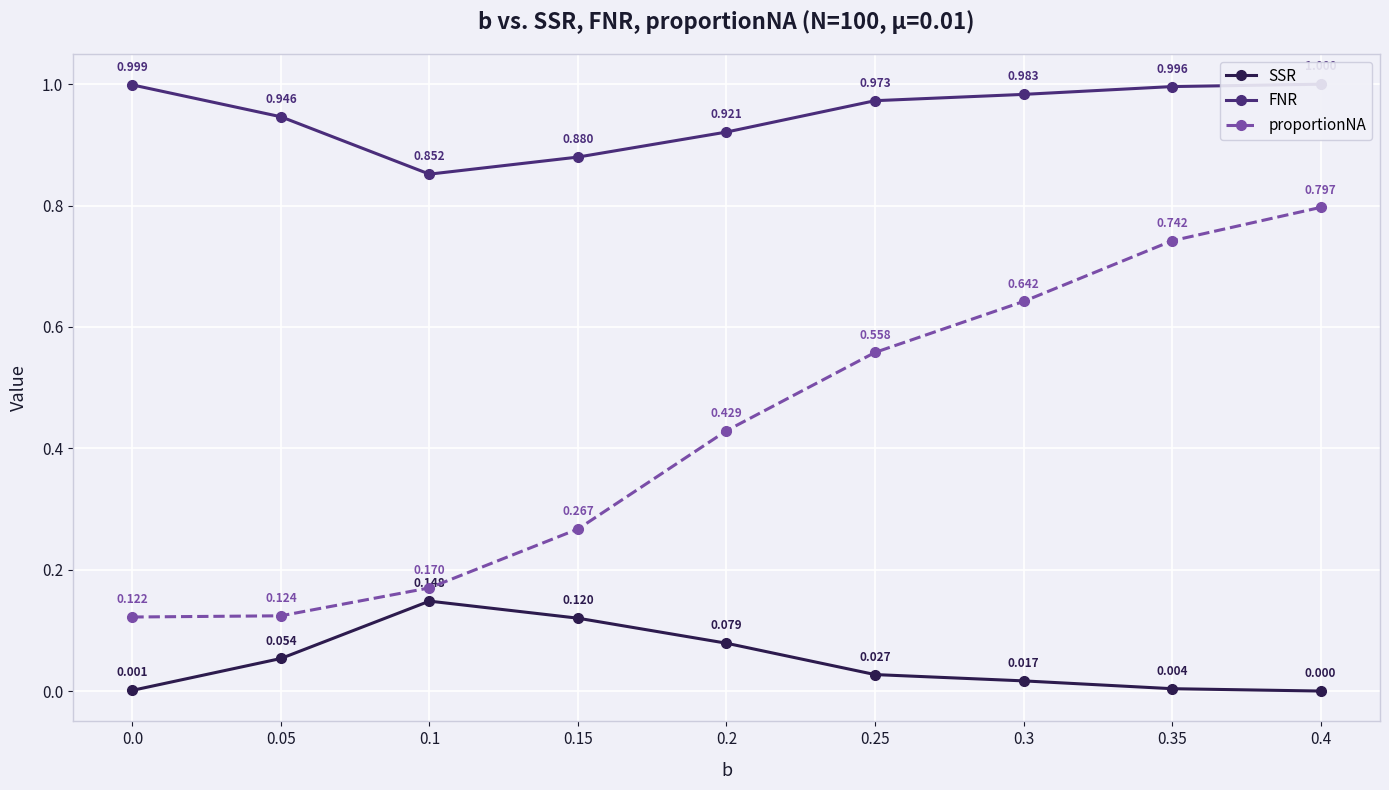

True or false: SSR has a value of 0.0 at 0.25.

False